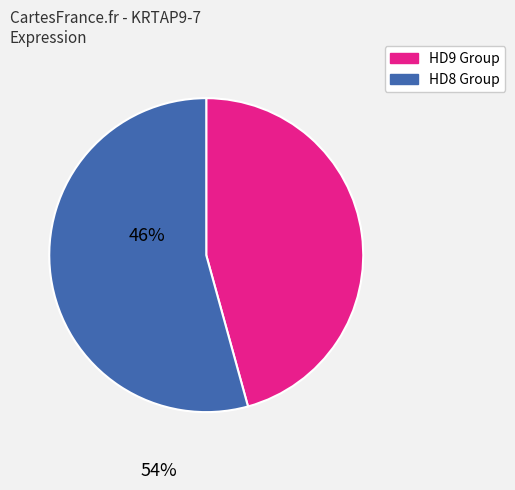

The HD9 Group slice represents 54% of the pie. True or false?

False